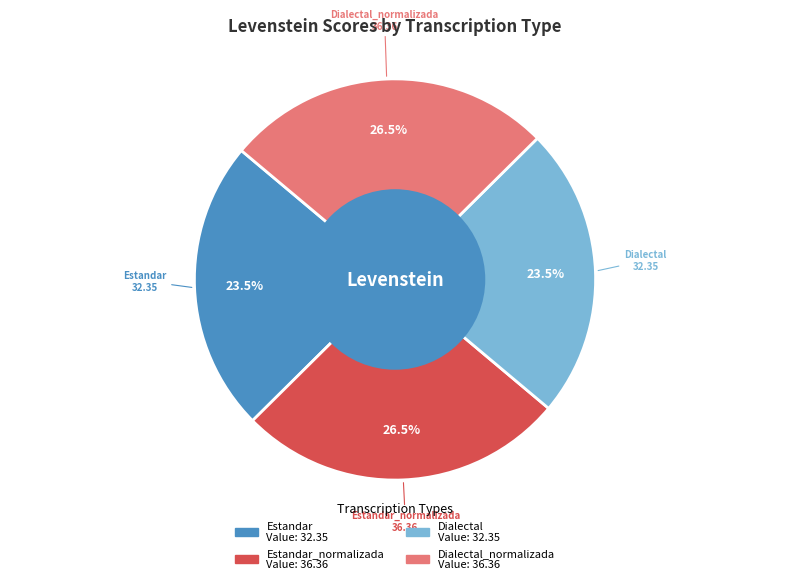

Does any single category account for the majority?

No